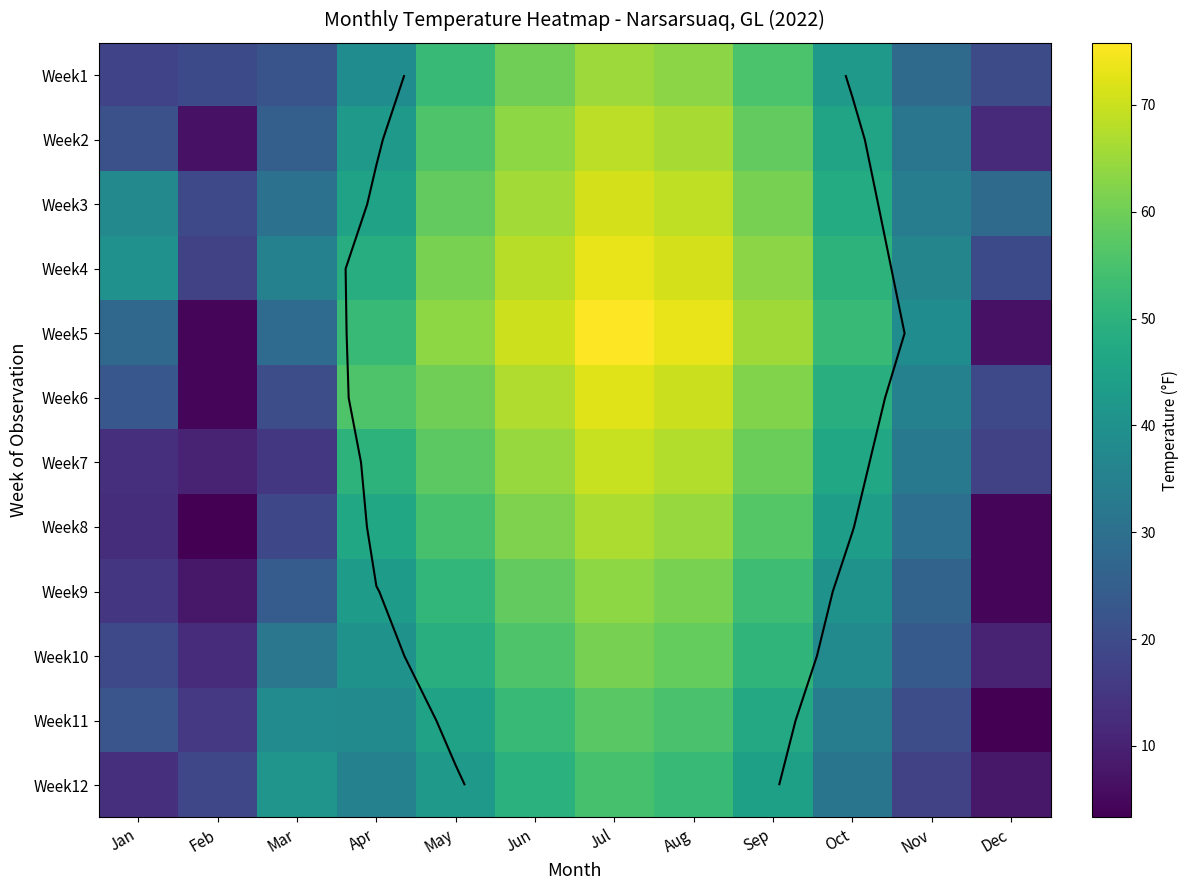

How many categories are shown in the chart?

12